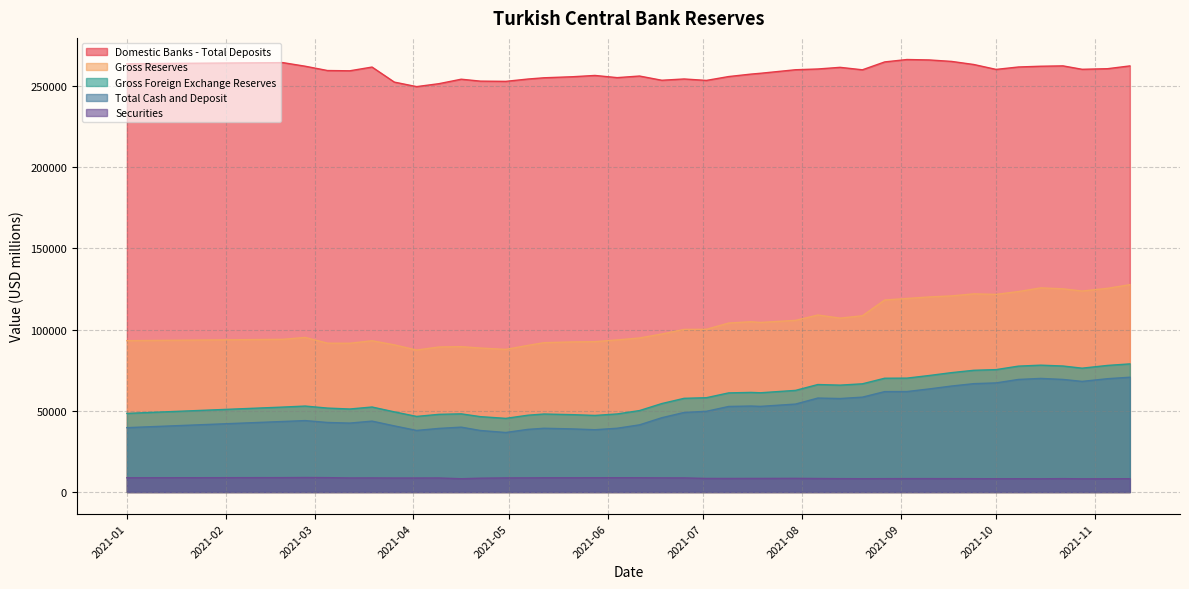

Which series changed the most between 2021-06-04 and 2021-09-17?

Gross Reserves